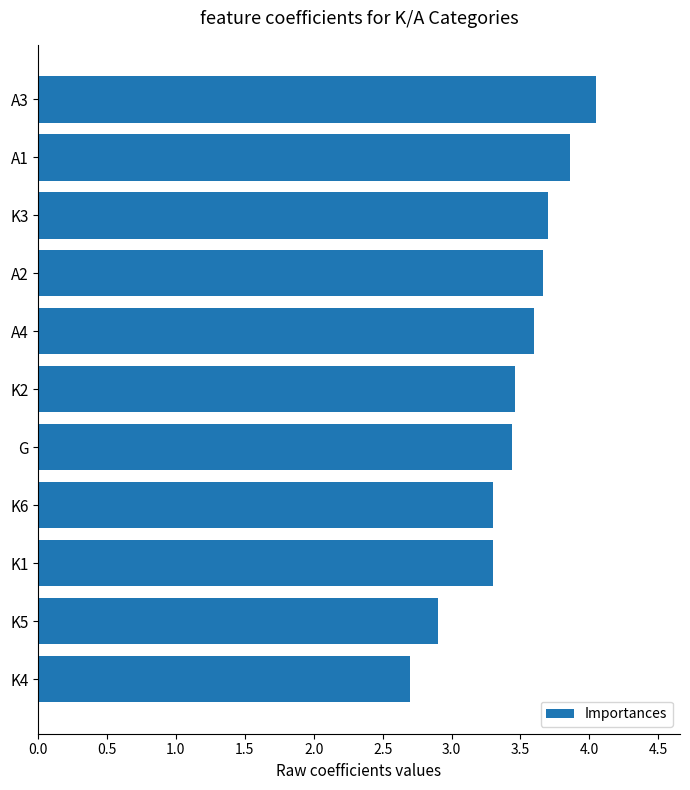

What is the sum of all values?

38.0